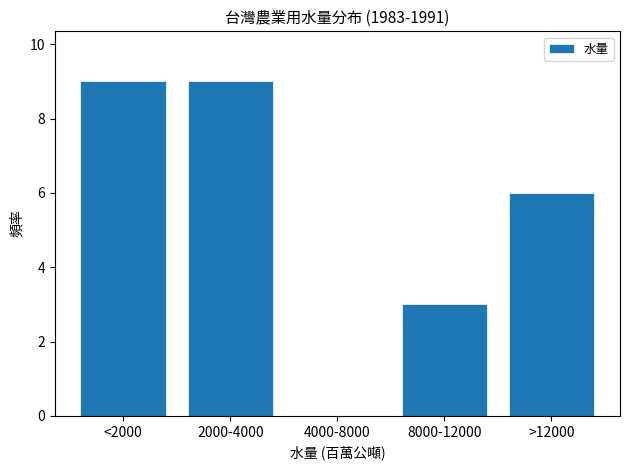

Reading left to right, what are all the values shown in this chart?

<2000=9	2000-4000=9	4000-8000=0	8000-12000=3	>12000=6